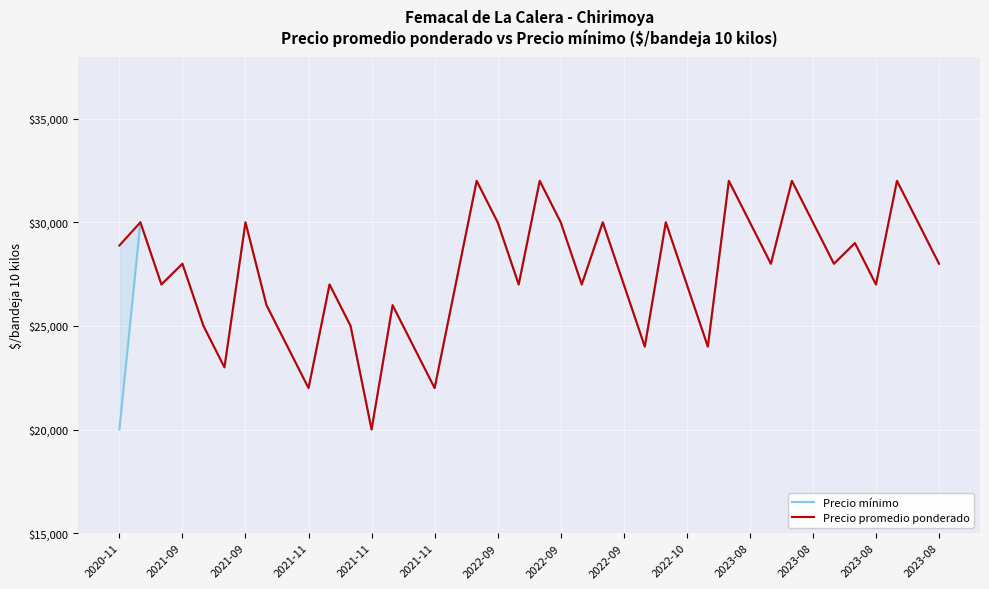

True or false: Precio mínimo has a value of 28000 at 34.

True